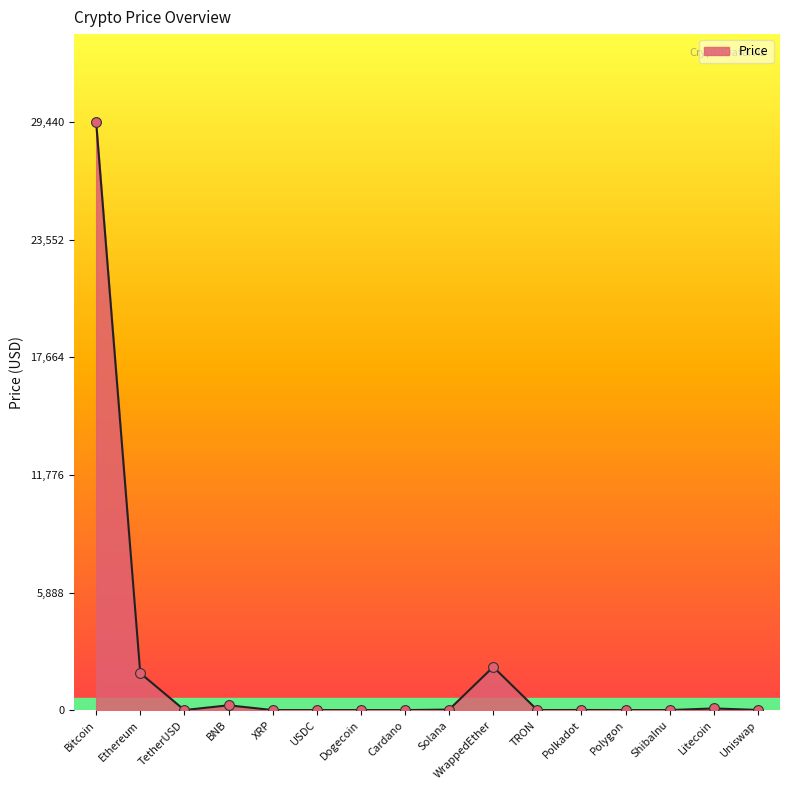

What is the ratio of the value at BNB to the value at Solana?

9.7